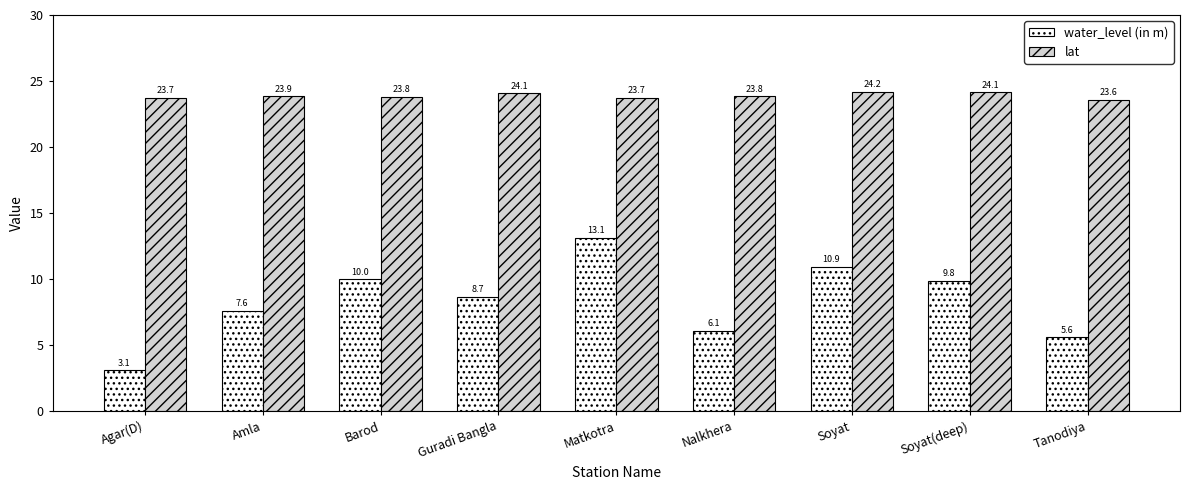

At which category is the sum across all series the highest?

Matkotra